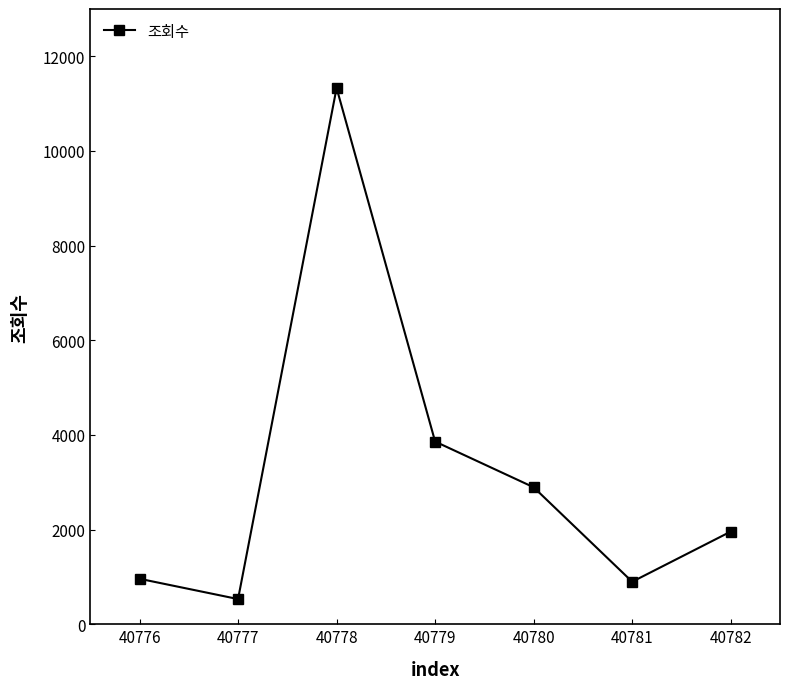

How many points are lower than both their immediate neighbors (excluding endpoints)?

2